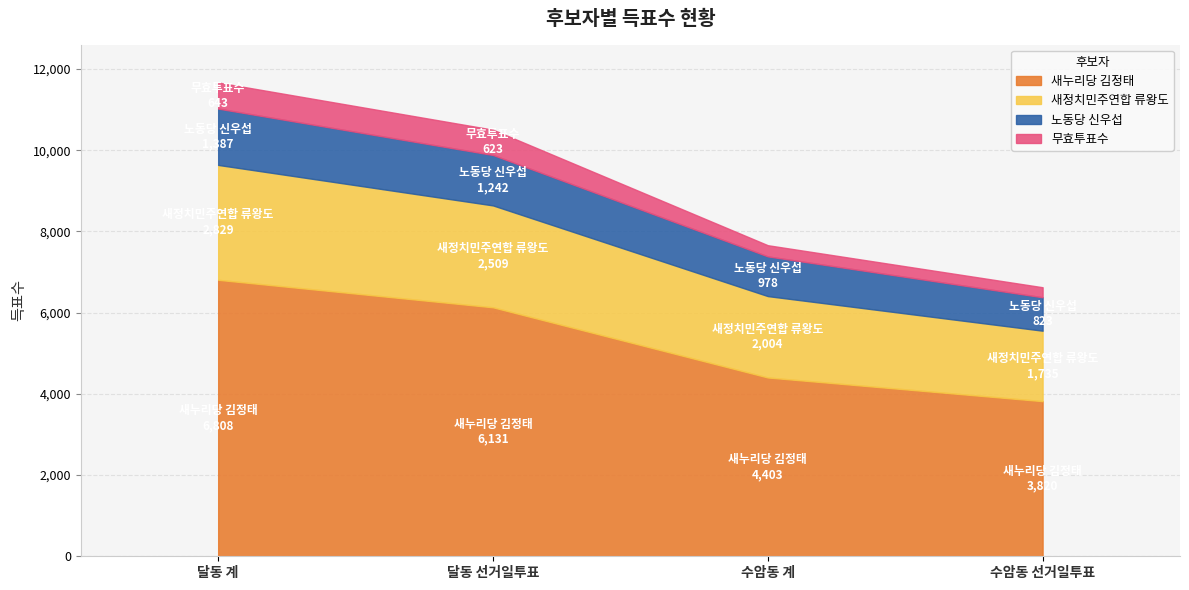

Reading left to right, list all the values displayed in this chart.

새누리당 김정태: 달동 계=6808	달동 선거일투표=6131	수암동 계=4403	수암동 선거일투표=3820
새정치민주연합 류왕도: 달동 계=2829	달동 선거일투표=2509	수암동 계=2004	수암동 선거일투표=1735
노동당 신우섭: 달동 계=1387	달동 선거일투표=1242	수암동 계=978	수암동 선거일투표=823
무효투표수: 달동 계=643	달동 선거일투표=623	수암동 계=275	수암동 선거일투표=247